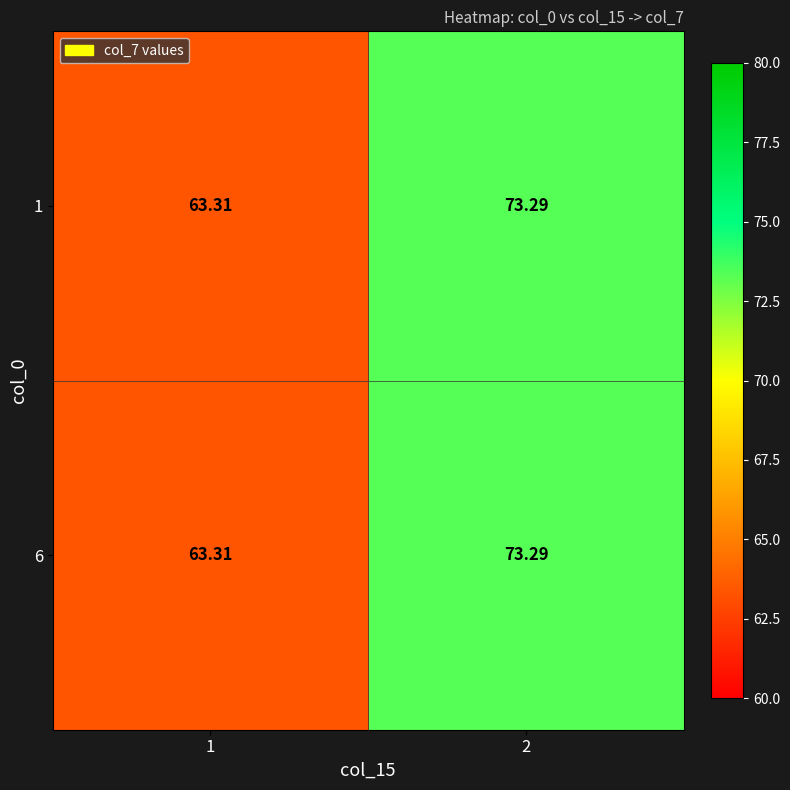

Is the value of 6 at 1 greater than the value of 1 at 2?

No